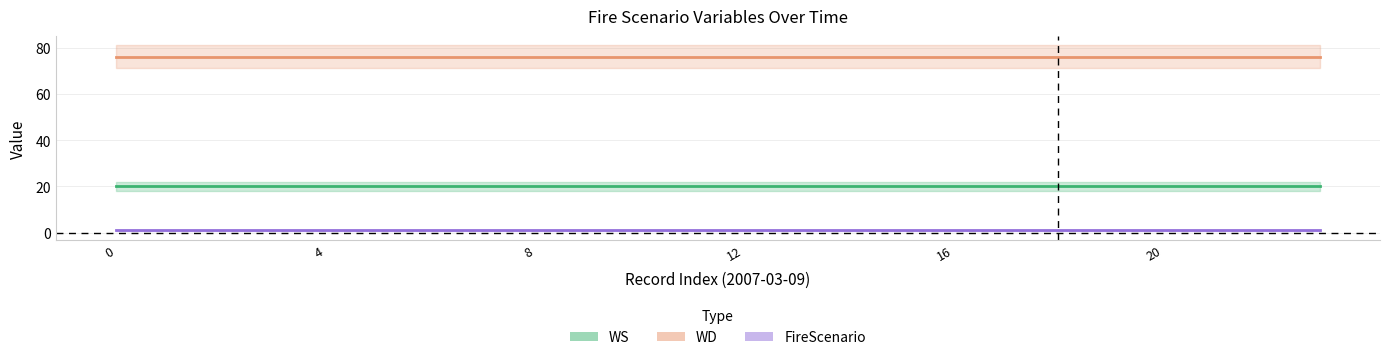

True or false: FireScenario and WS cross at least once.

False